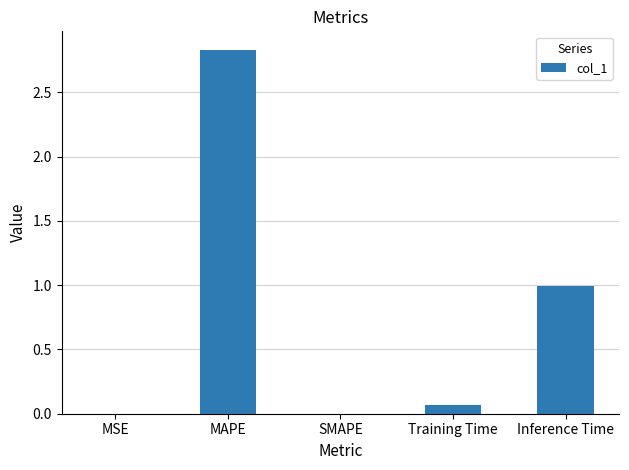

What is the sum of the values at Training Time and MAPE?

2.9